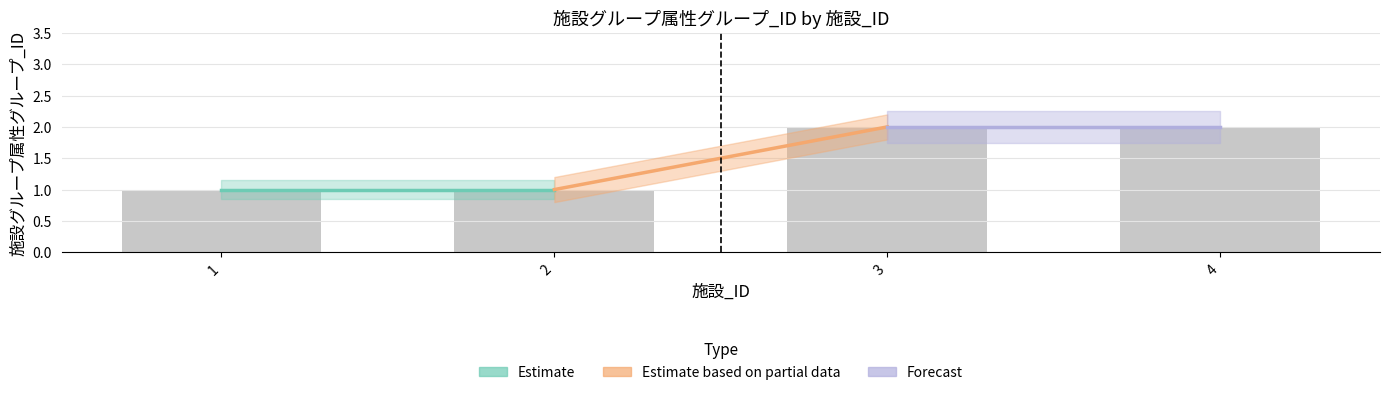

True or false: the data shows 3 at 3.

False